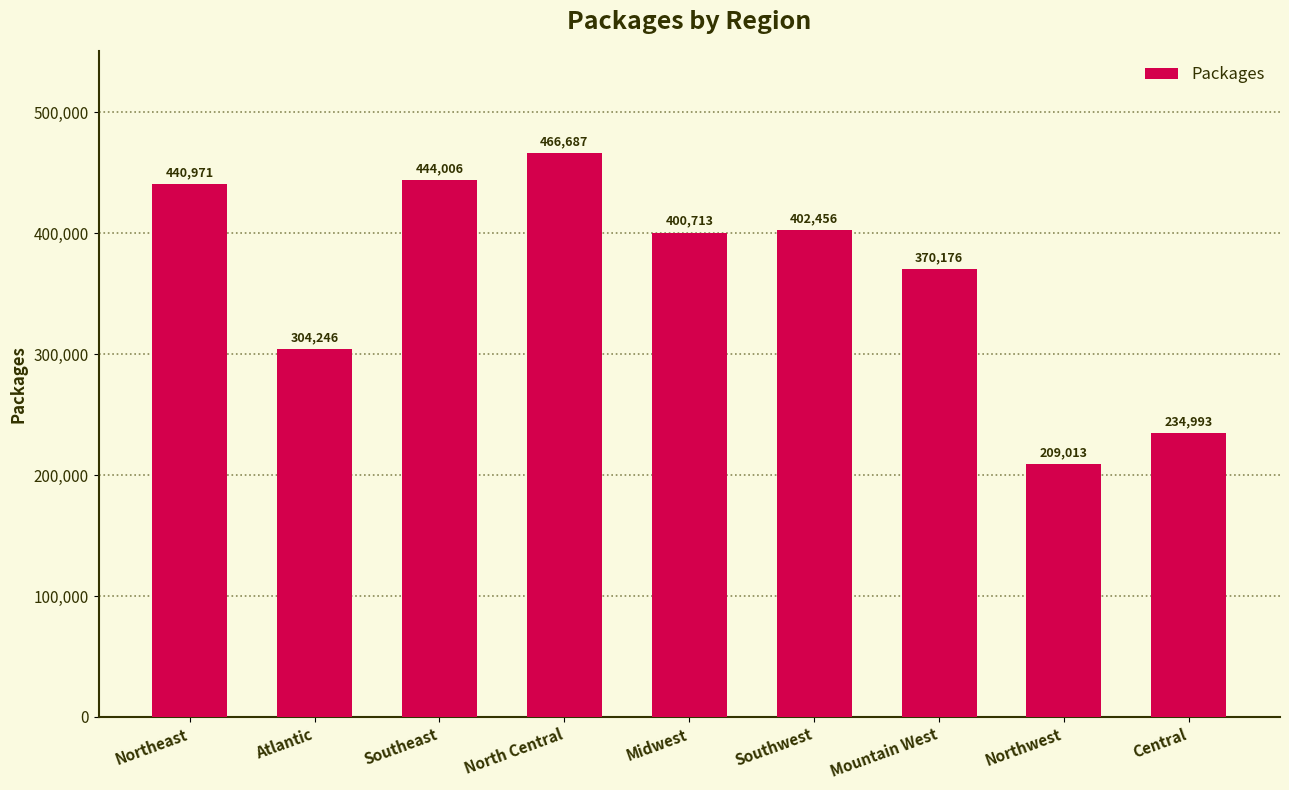

What is the sum of all values?

3273261